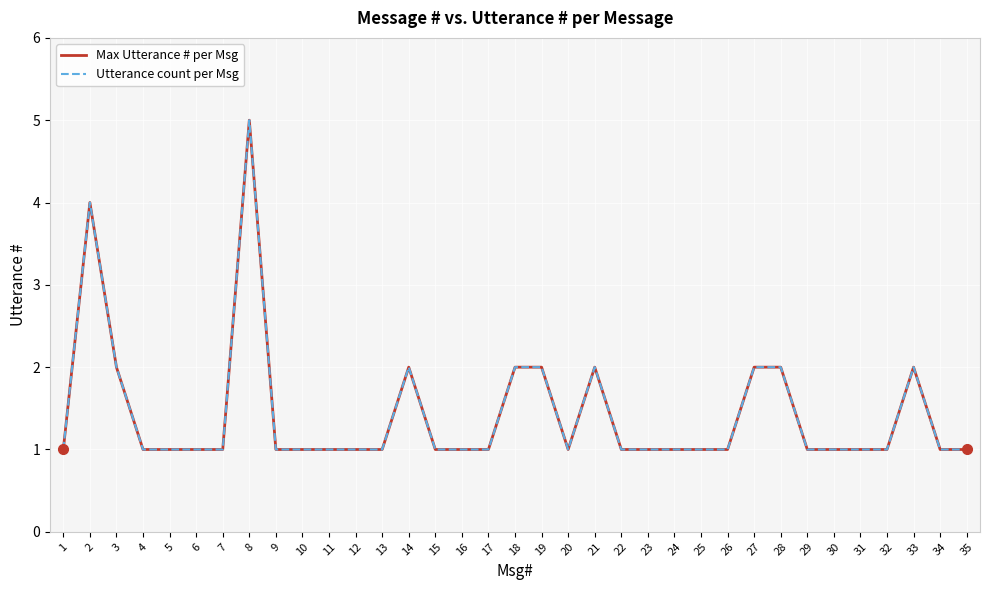

Reading right to left, transcribe all the data shown in this chart.

Max Utterance # per Msg: 35=1	34=1	33=2	32=1	31=1	30=1	29=1	28=2	27=2	26=1	25=1	24=1	23=1	22=1	21=2	20=1	19=2	18=2	17=1	16=1	15=1	14=2	13=1	12=1	11=1	10=1	9=1	8=5	7=1	6=1	5=1	4=1	3=2	2=4	1=1
Utterance count per Msg: 35=1	34=1	33=2	32=1	31=1	30=1	29=1	28=2	27=2	26=1	25=1	24=1	23=1	22=1	21=2	20=1	19=2	18=2	17=1	16=1	15=1	14=2	13=1	12=1	11=1	10=1	9=1	8=5	7=1	6=1	5=1	4=1	3=2	2=4	1=1